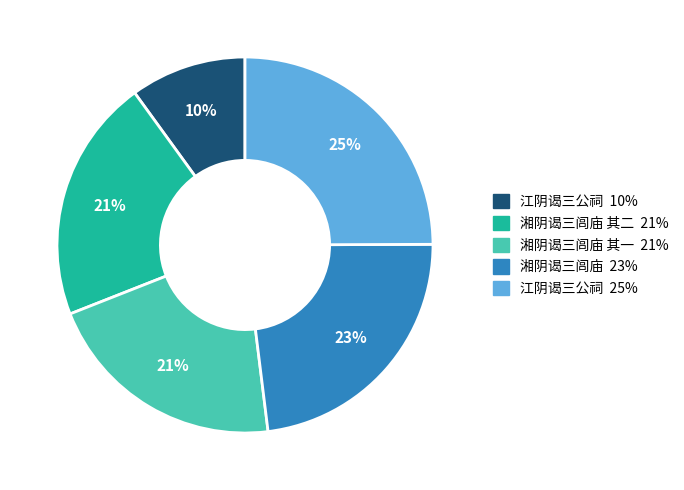

To the nearest percent, what is the average slice percentage?

20%